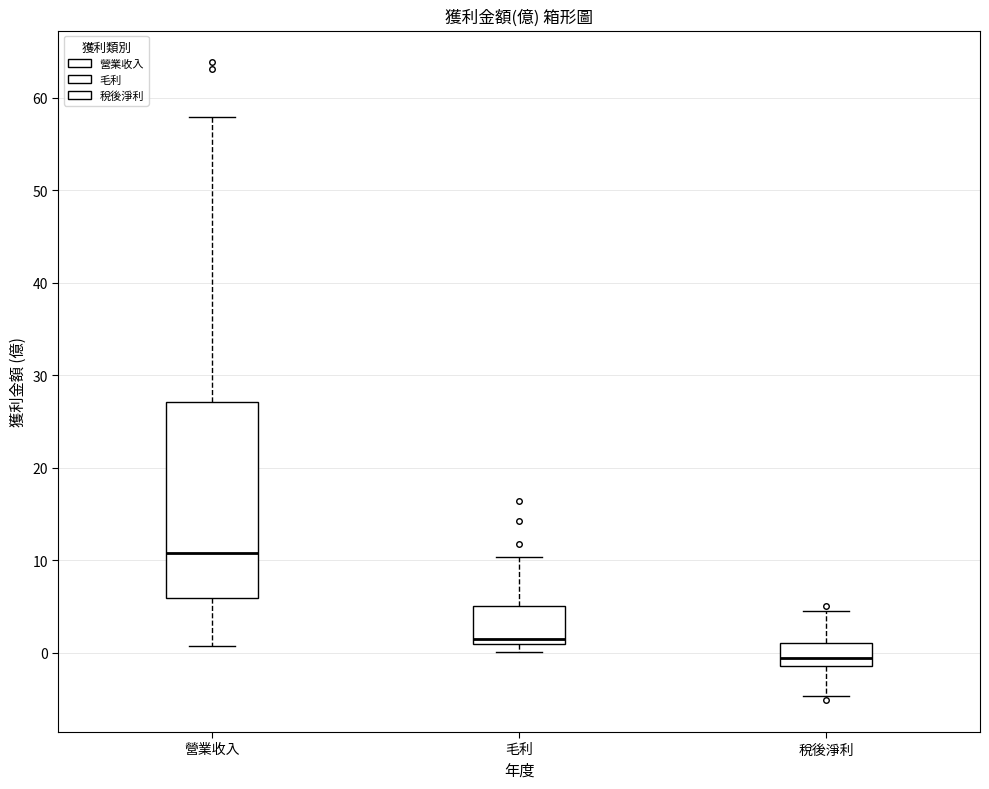

Reading left to right, transcribe this box plot: for each box, give where its median line is, the range the box spans, and where its two whiskers end, as read against the y-axis. The values are not printed on the chart, so give them approximately, as read against the axis.

營業收入: median 11, box 6 to 27, whiskers 1 to 58
毛利: median 2, box 1 to 5, whiskers 0 to 10
稅後淨利: median -1 (just above the box's lower edge), box -1 to 1, whiskers -5 to 4